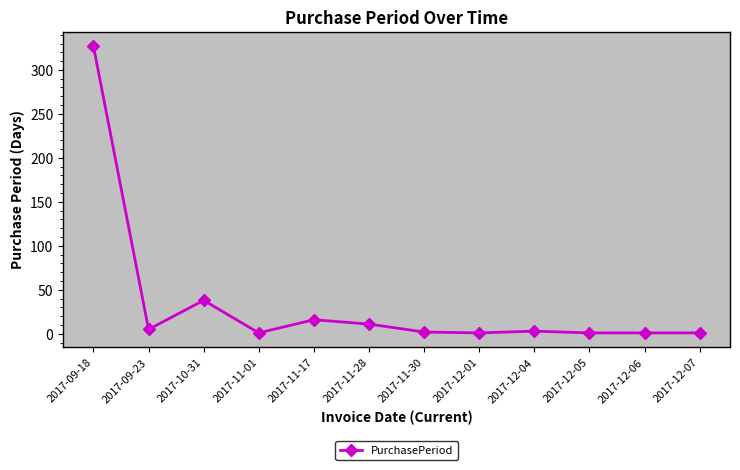

What is the sum of all values?

407